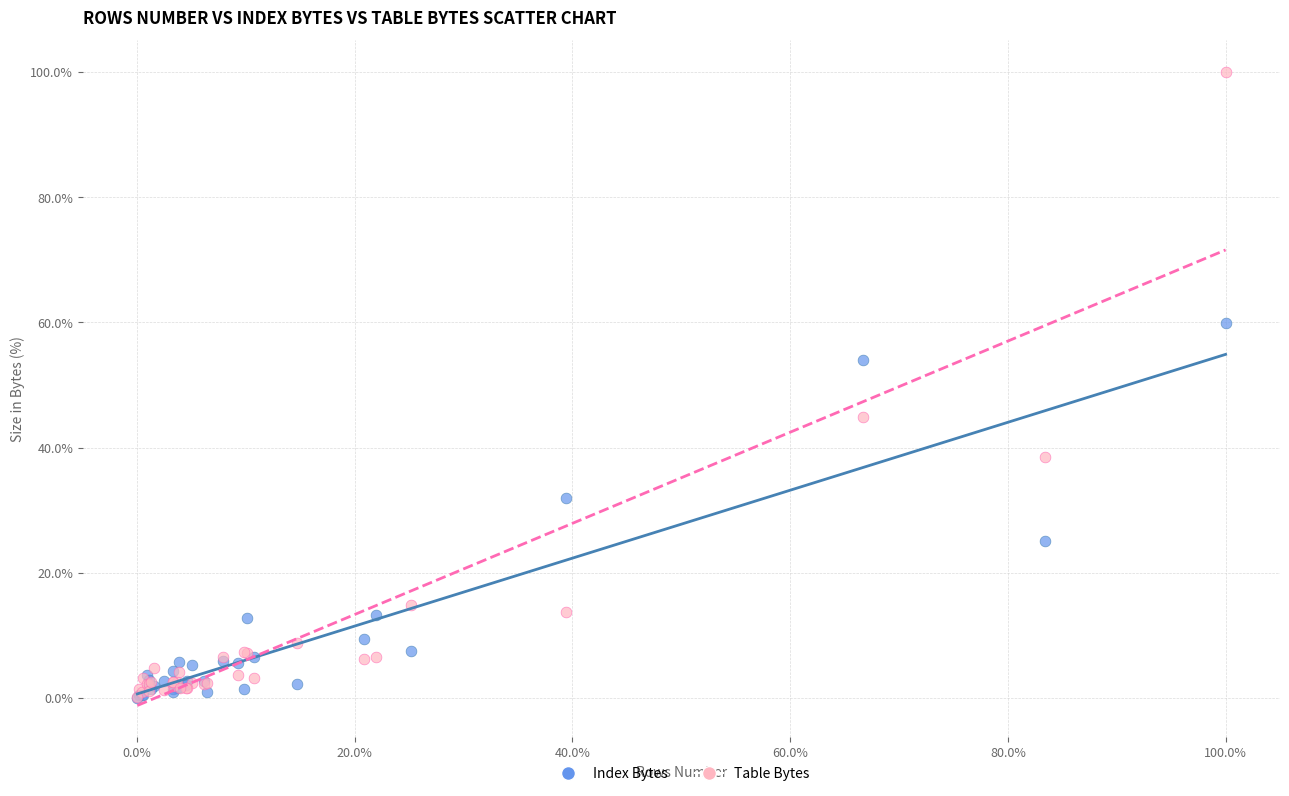

Across all series, what Y value is closest to 50?

53.9